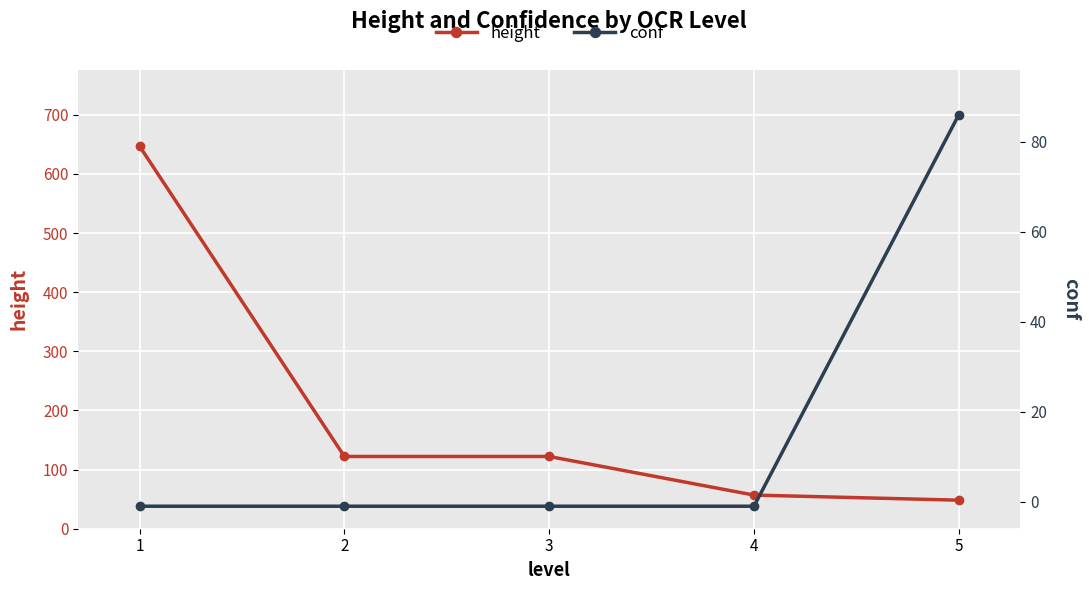

At 5, list the series in order from largest to smallest.

conf, height